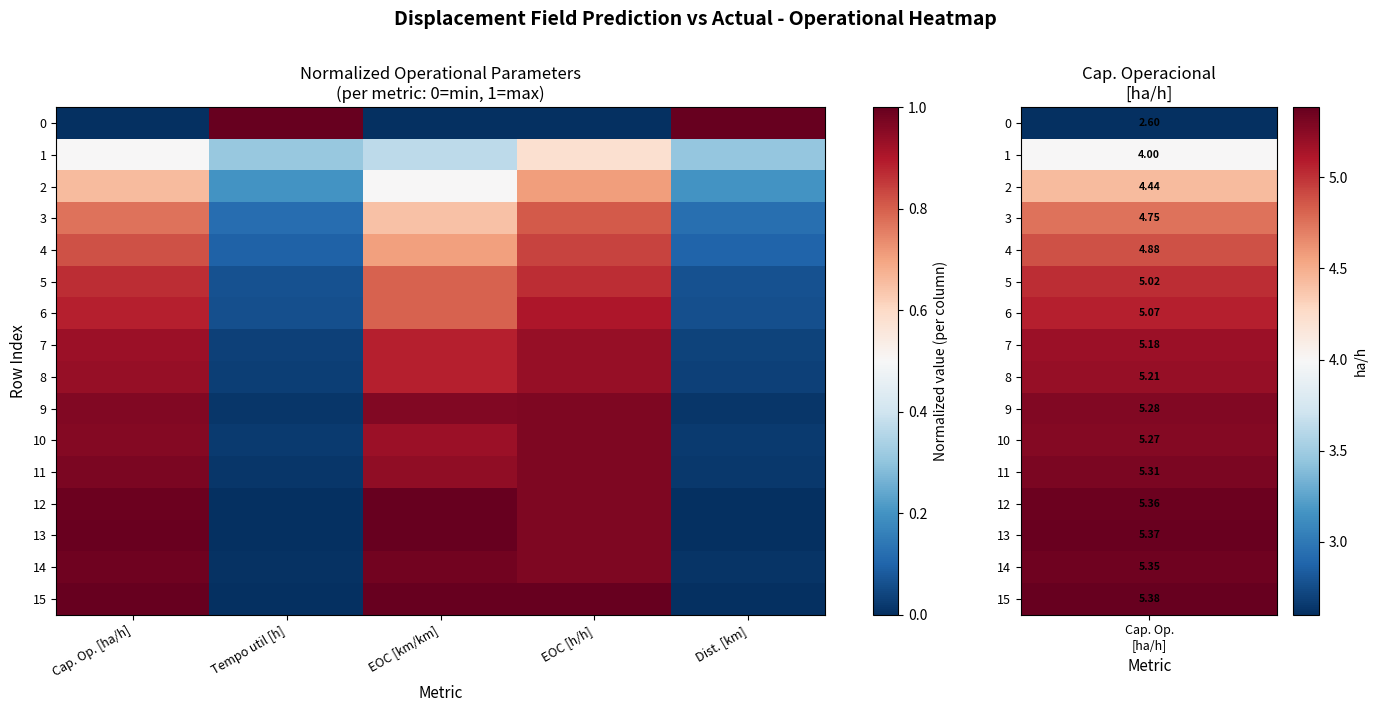

How many data points does each series have?

5